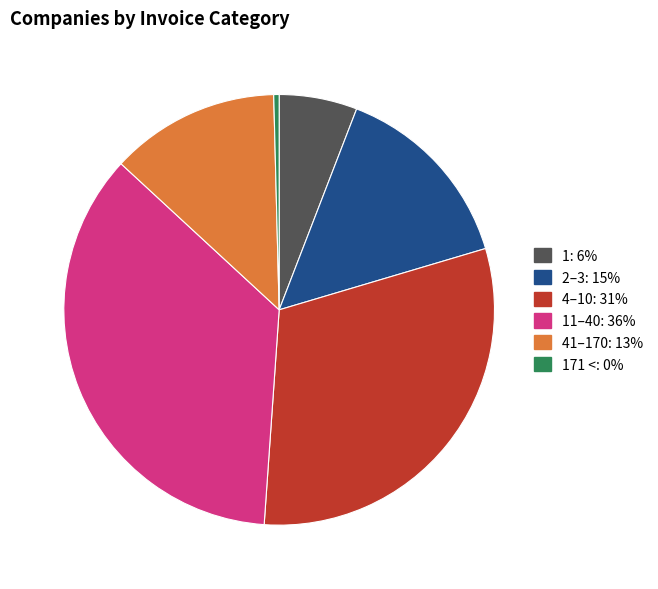

Is there any slice that represents more than half of the pie?

No